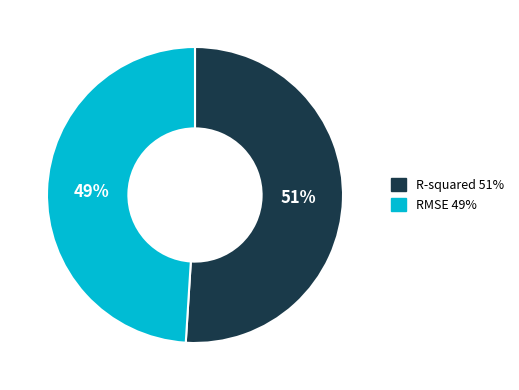

Is it true that R-squared is 51% of the pie?

True